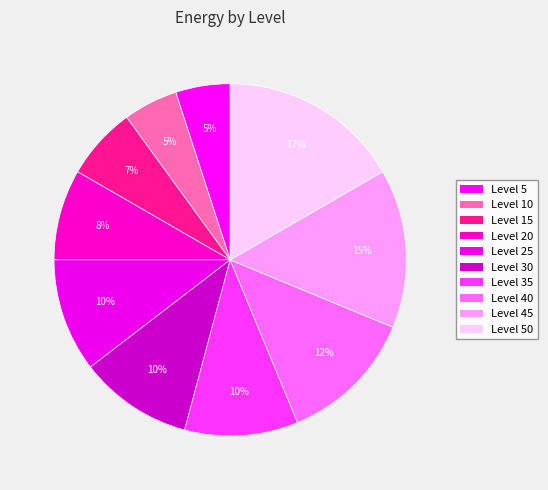

How many segments does this pie chart have?

10